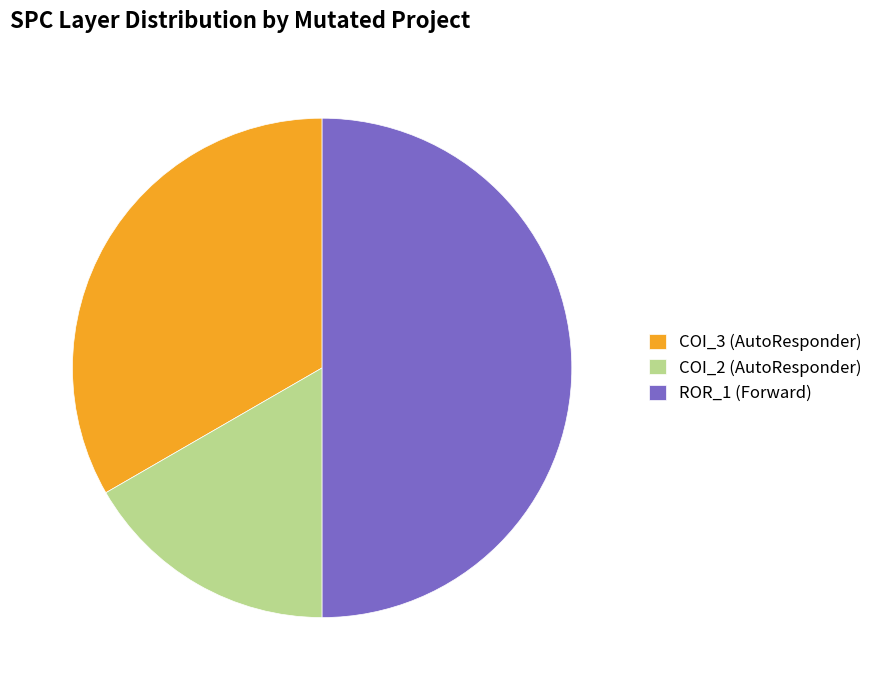

What is the ratio of the value at COI_2 (AutoResponder) to the value at COI_3 (AutoResponder)?

0.5